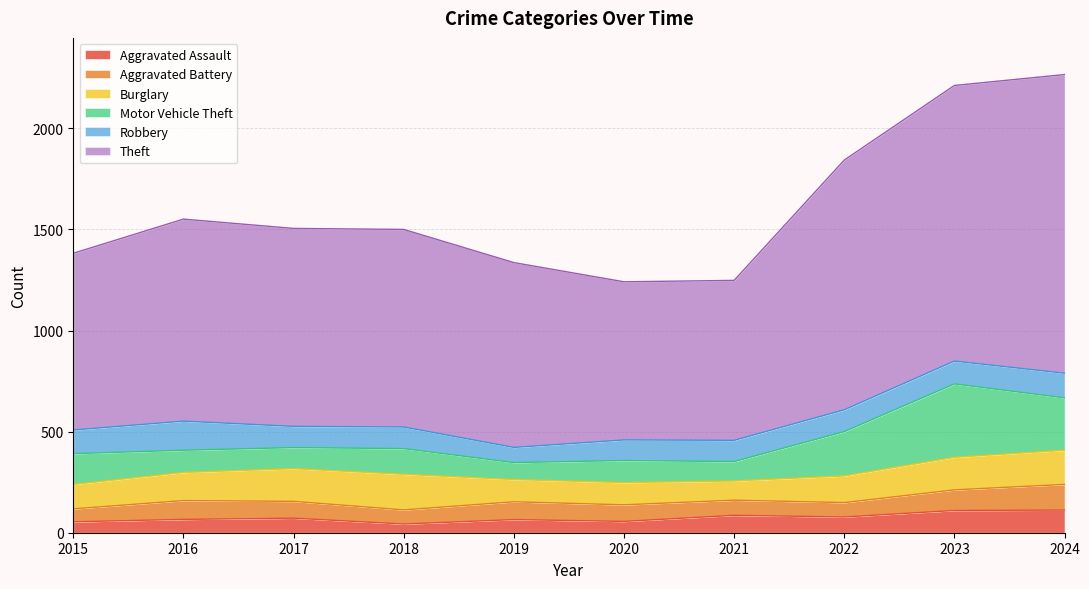

At which label does Motor Vehicle Theft first exceed 127?

2015